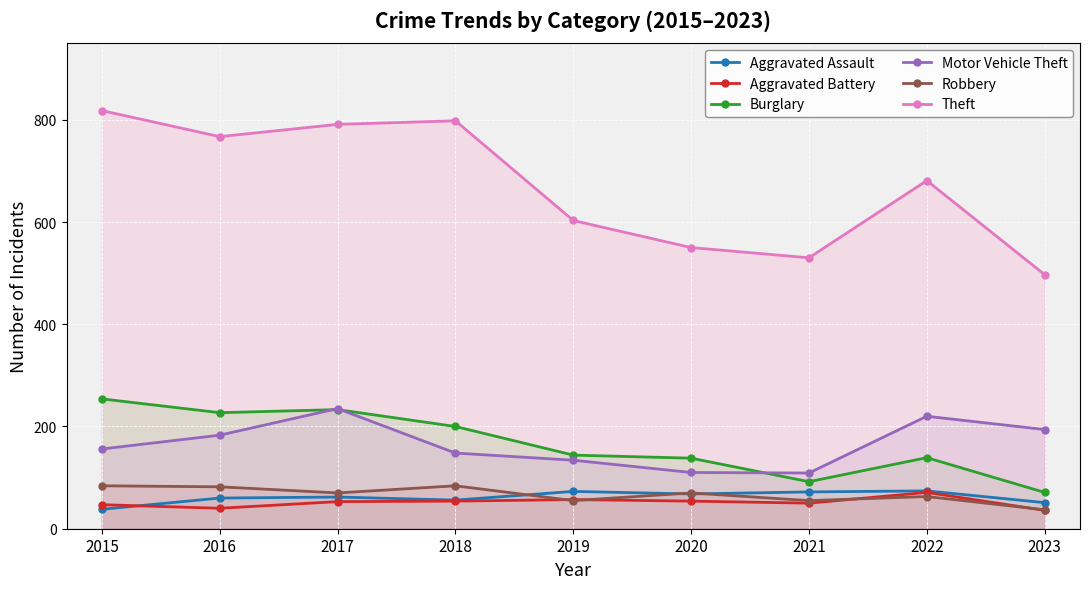

What is the minimum value shown in the chart?

36